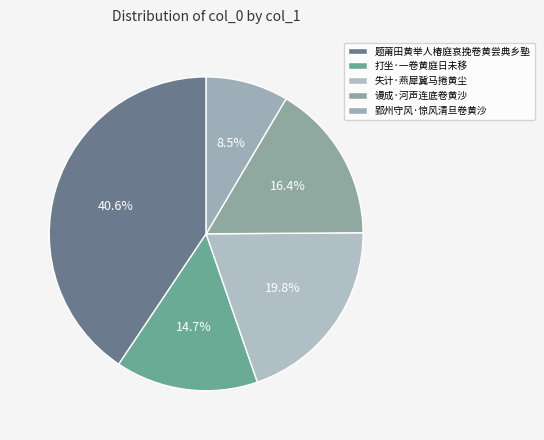

What percentage is NOT represented by 打坐·一卷黄庭日未移?

85.3%